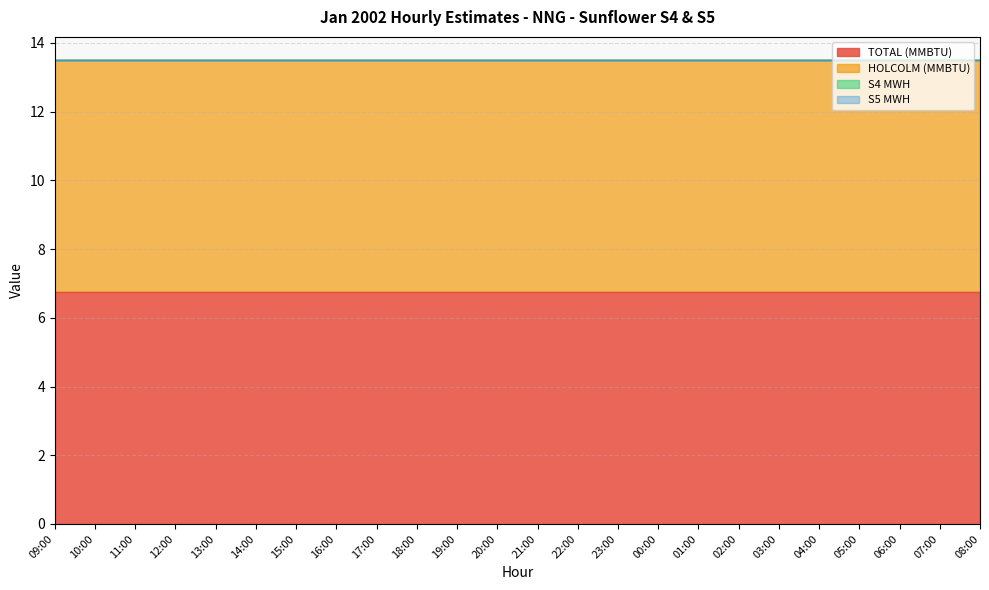

Rank the series at 16:00 from highest to lowest value.

TOTAL (MMBTU), HOLCOLM (MMBTU), S4 MWH, S5 MWH